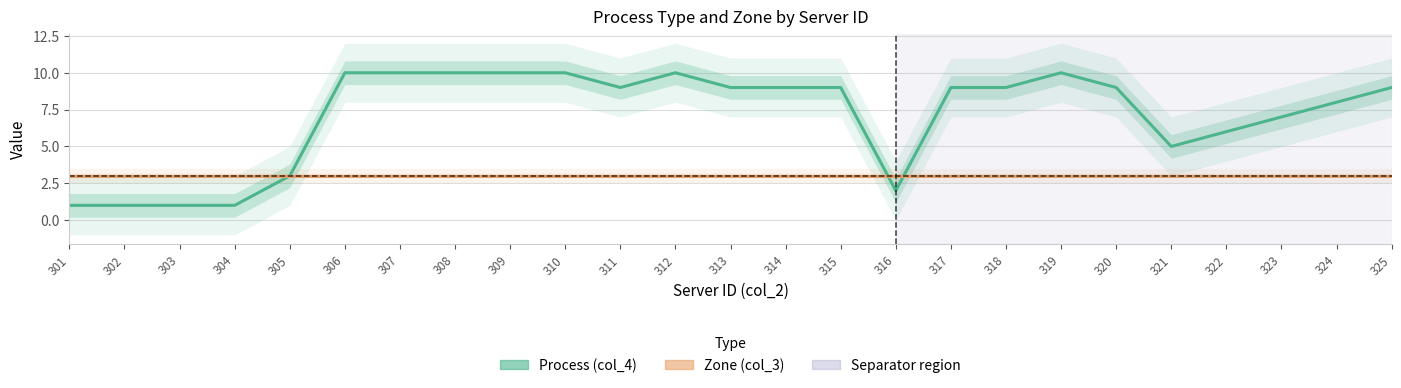

Rank the series by their average value, from highest to lowest.

Process (col_4), Zone (col_3)